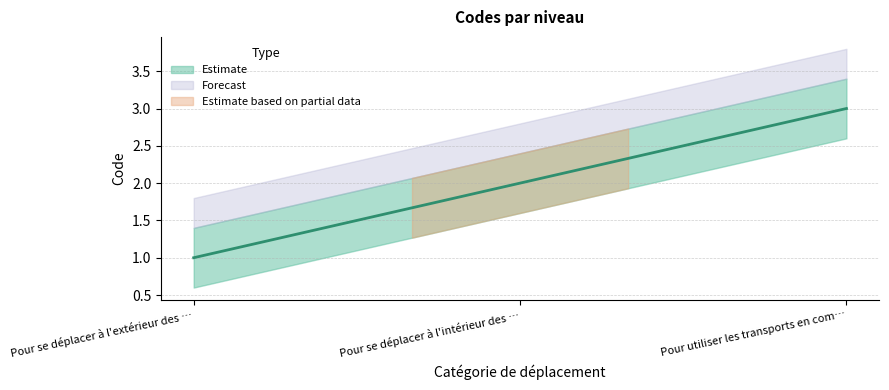

The chart shows a value of 4 at Pour utiliser les transports en commun. True or false?

False